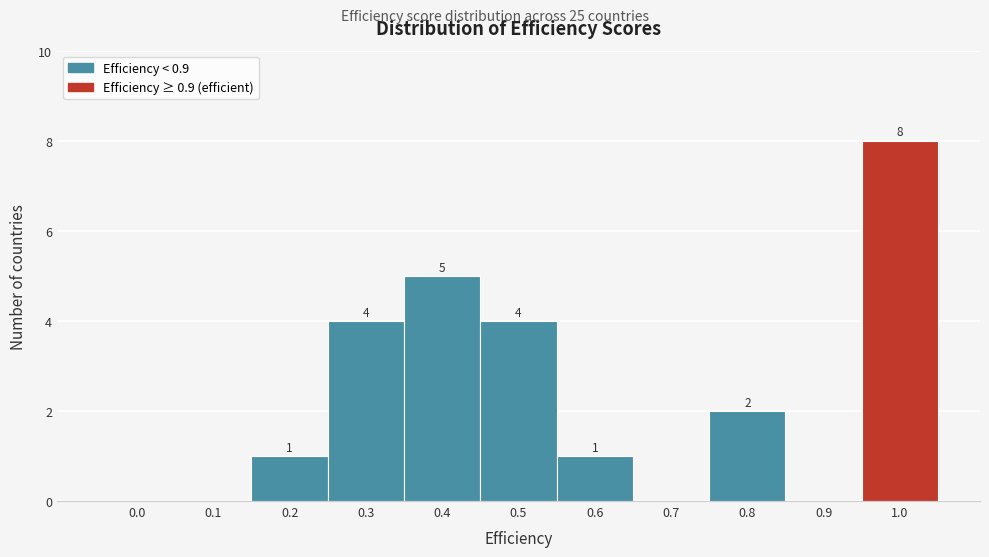

Reading left to right, transcribe all the data shown in this chart.

0.0=0	0.1=0	0.2=1	0.3=4	0.4=5	0.5=4	0.6=1	0.7=0	0.8=2	0.9=0	1.0=8